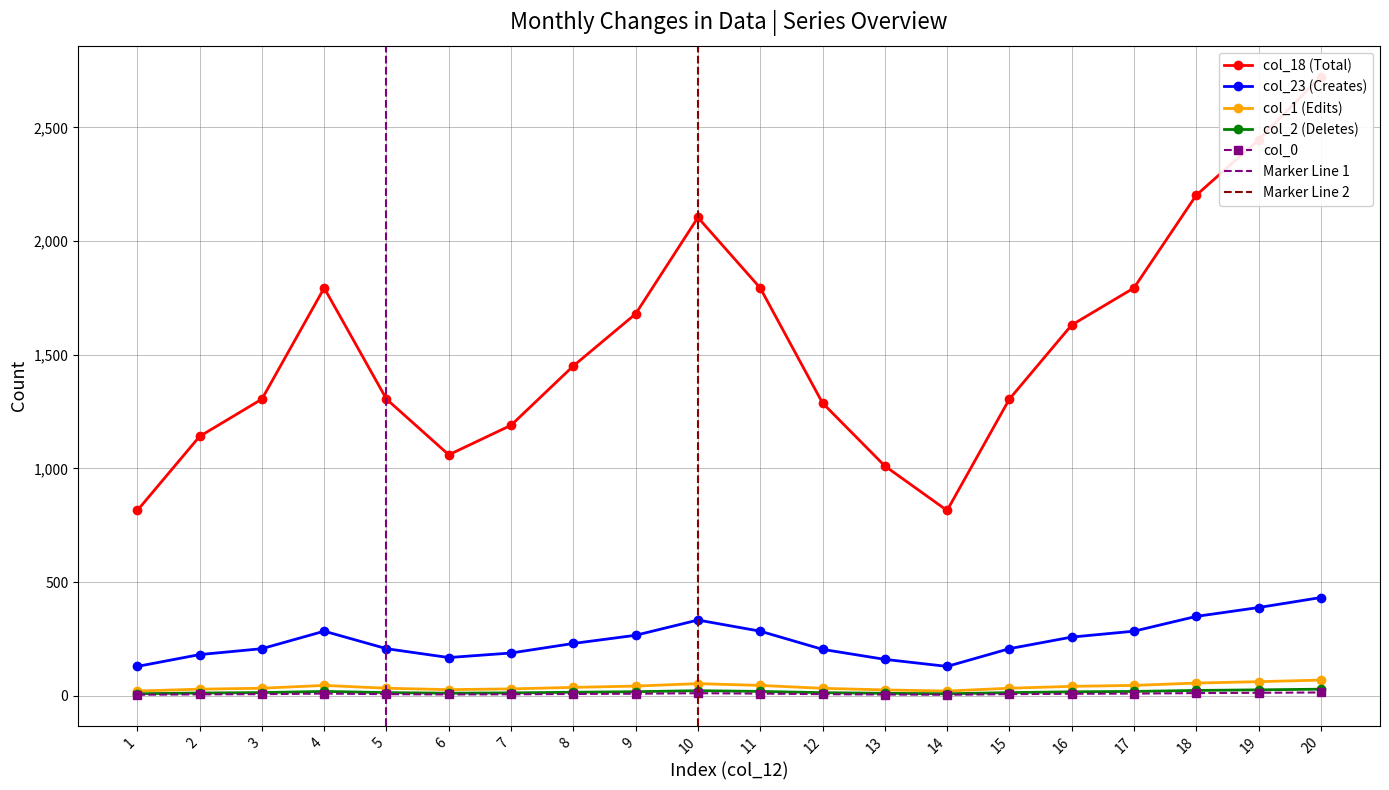

Which series has the largest total across all categories?

col_18